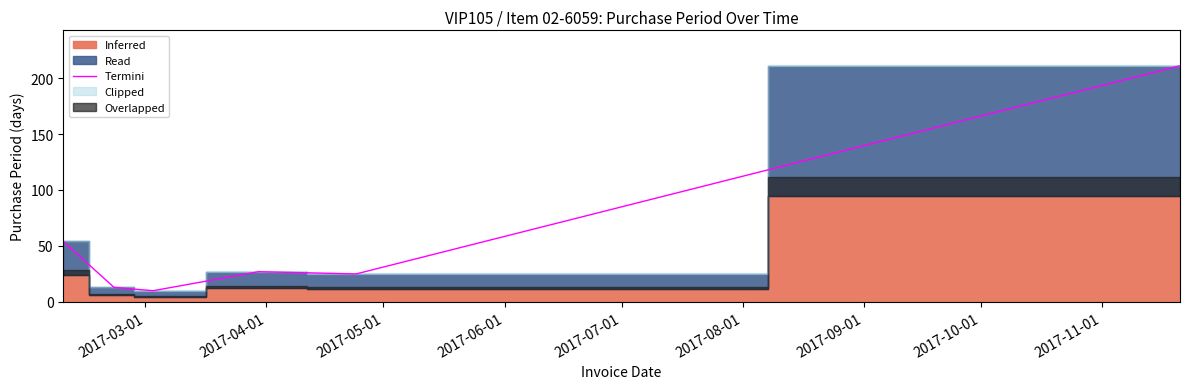

What is the sum of all values?

340